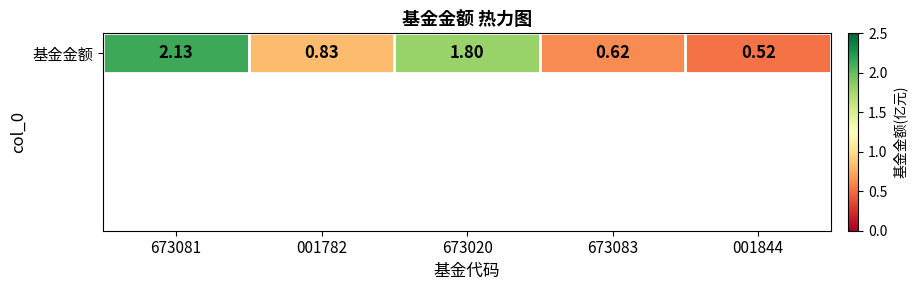

What is the difference between the second highest and minimum values?

1.3